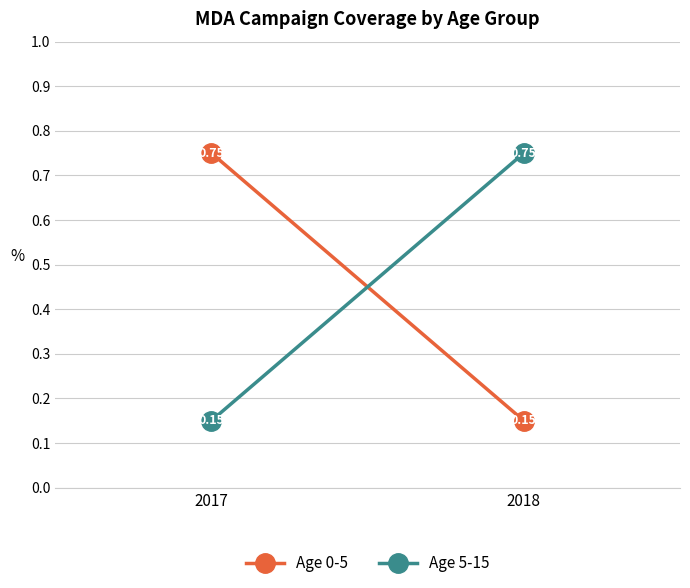

Reading left to right, what are all the values shown in this chart?

Age 0-5: 0.8	0.1
Age 5-15: 0.1	0.8